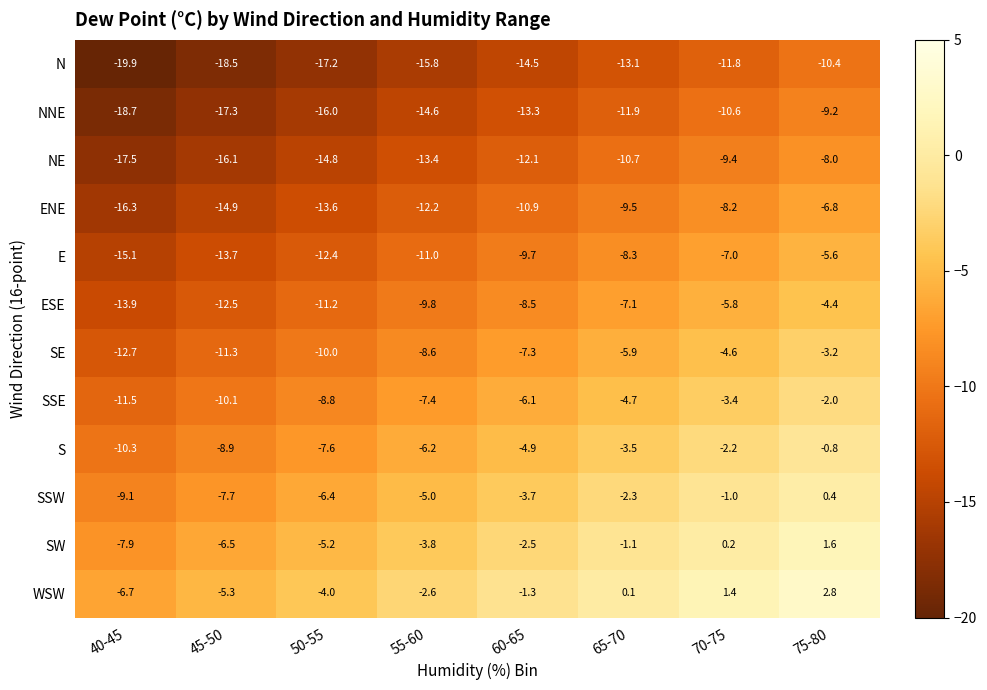

List the series in order of their peak value, highest first.

WSW, SW, SSW, S, SSE, SE, ESE, E, ENE, NE, NNE, N